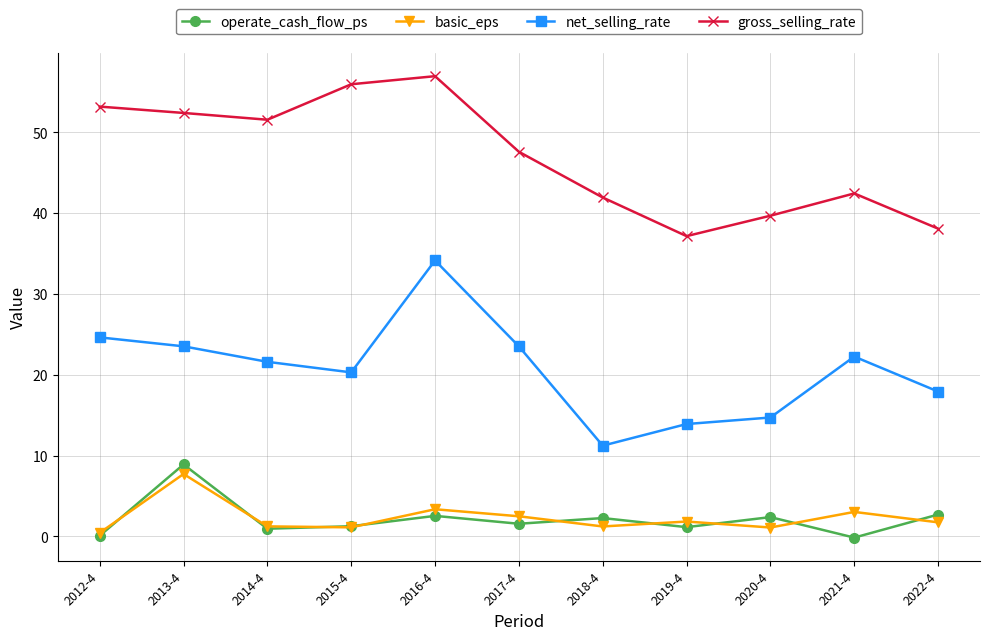

What is the label of the 11th point from the left?

2022-4